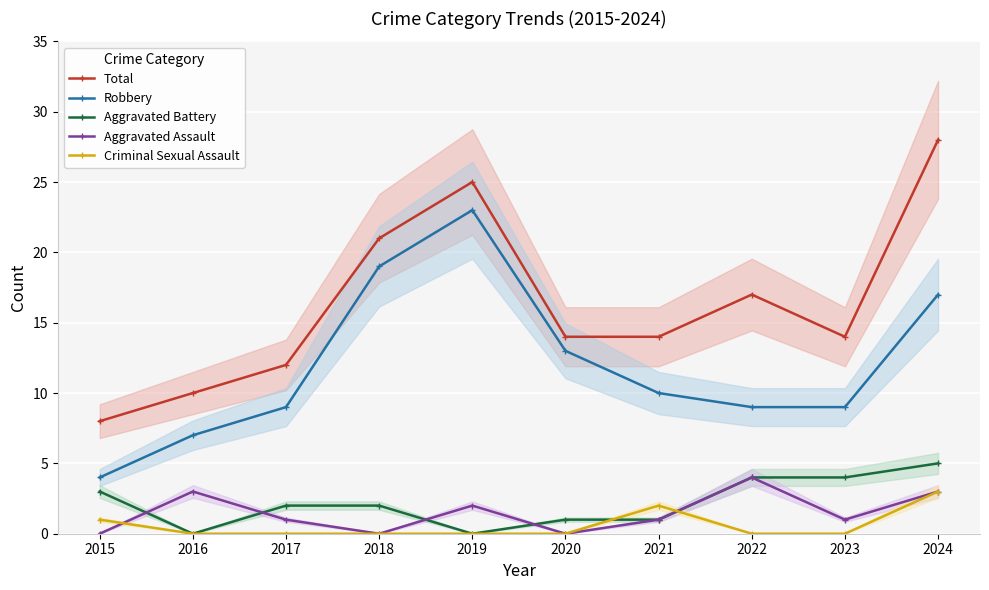

What is the difference between the second highest and second lowest values in the Criminal Sexual Assault series?

2